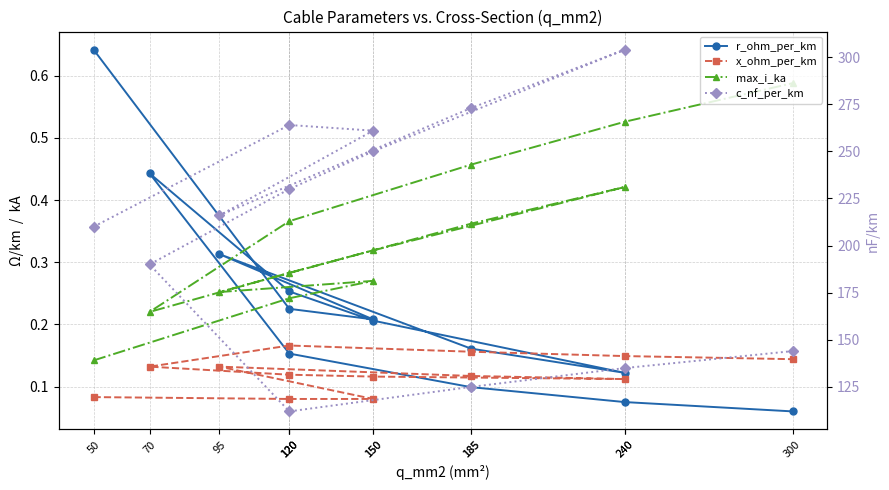

Which category has the lowest value in the x_ohm_per_km series?

120